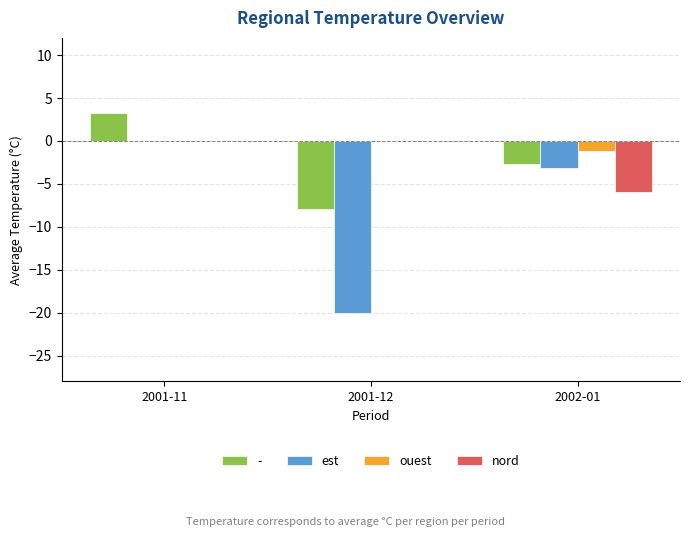

Are the bars horizontal?

No